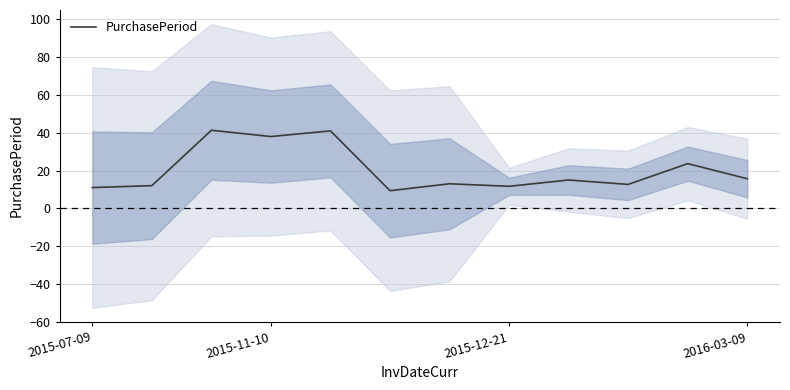

Where is the data nearest to the value 25?

10